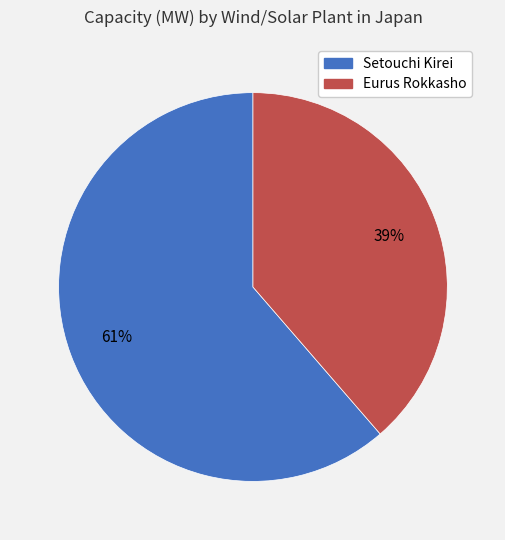

To the nearest percent, what portion does Eurus Rokkasho represent?

39%